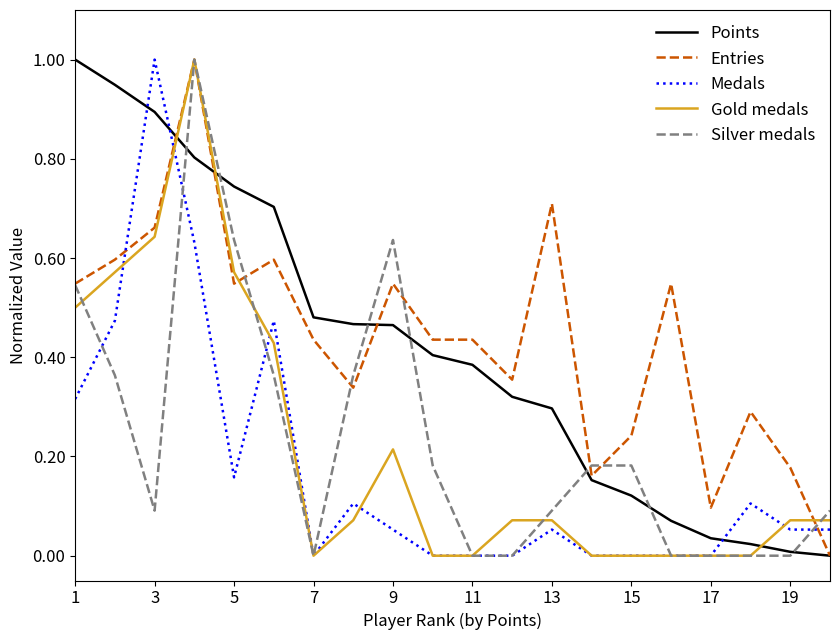

How many intersections are there between Points and Gold medals?

3